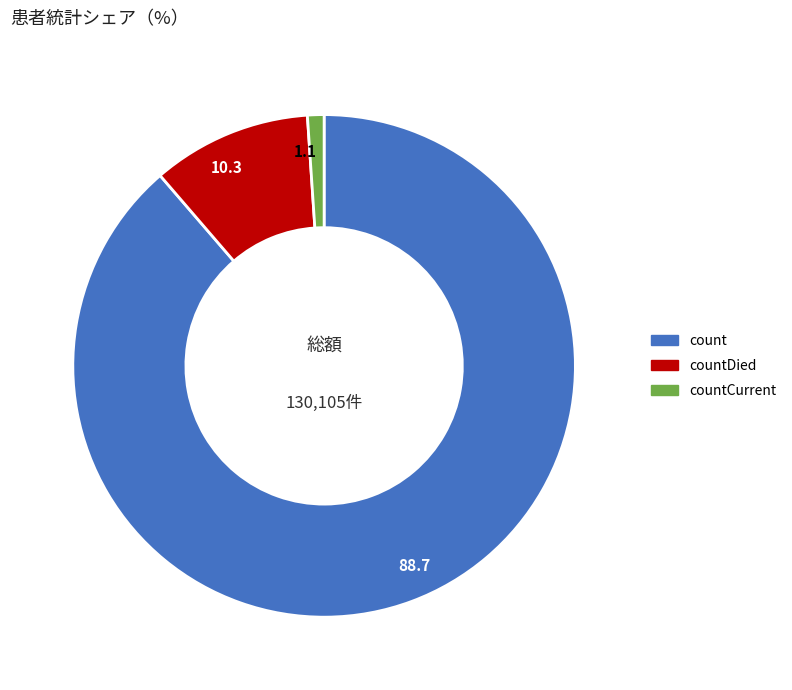

Is there a majority slice in this chart?

Yes